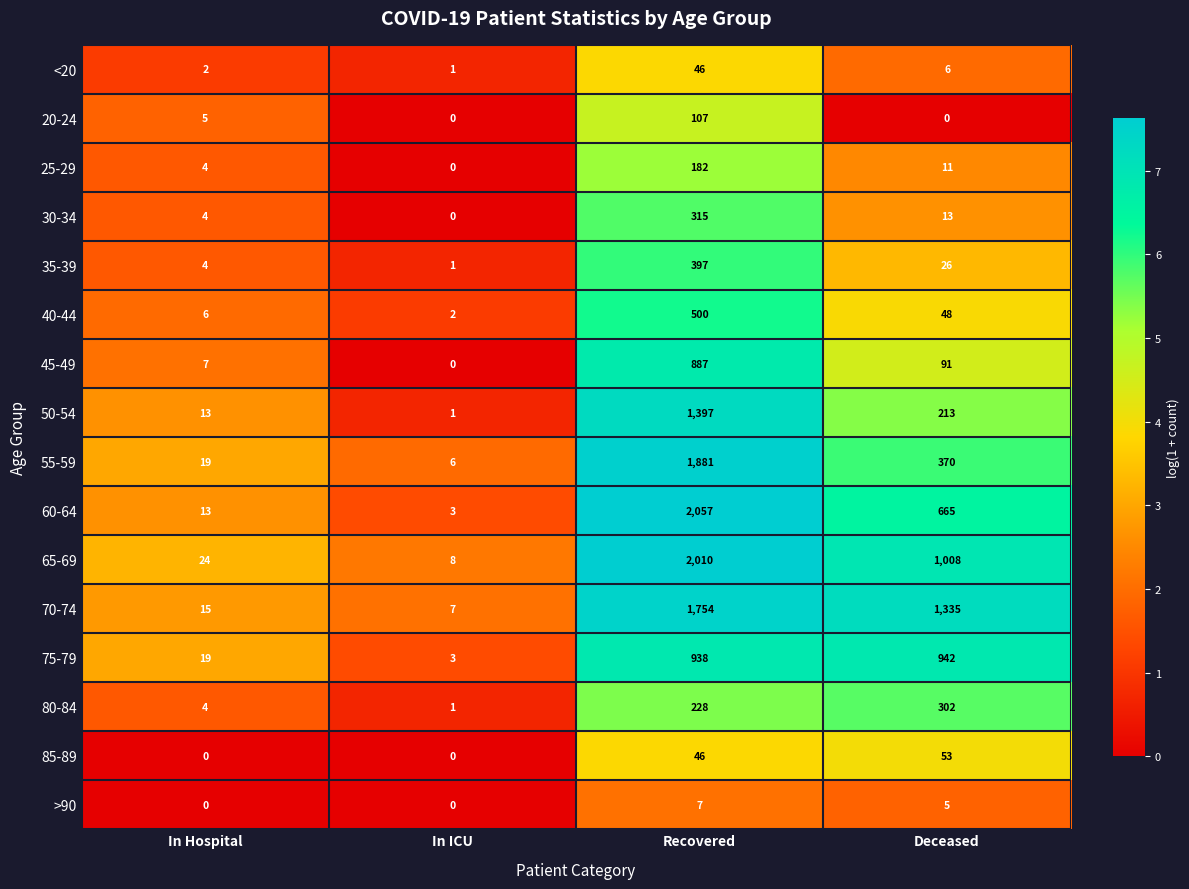

What is the sum of the 75-79 values at Recovered and Deceased?

1880